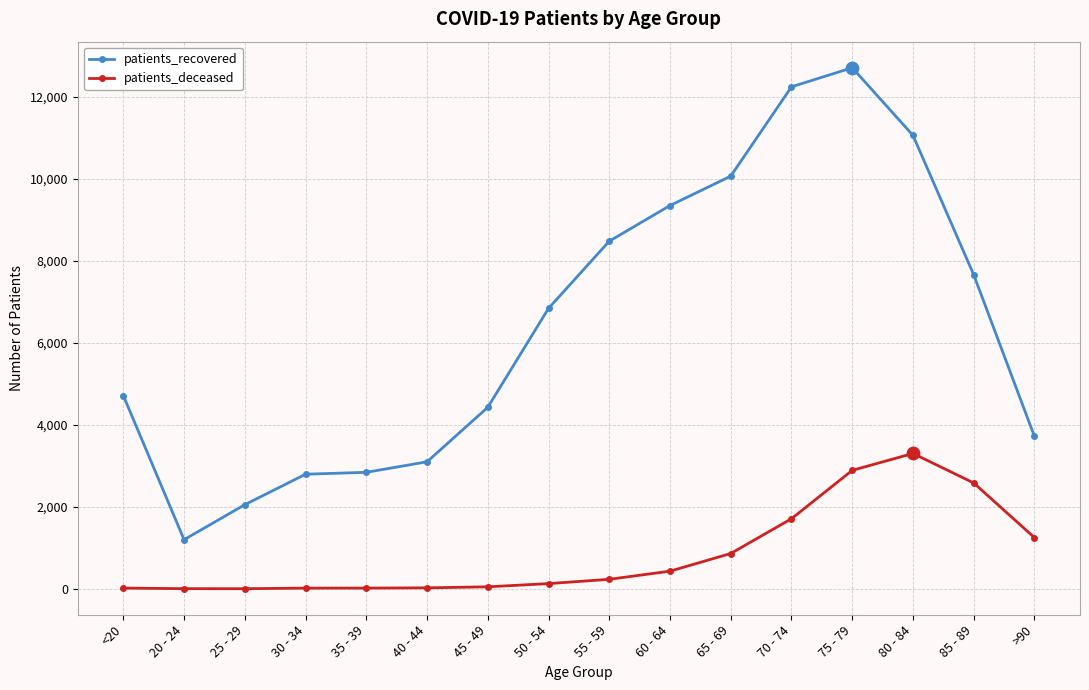

Which series has the widest spread of values?

patients_recovered